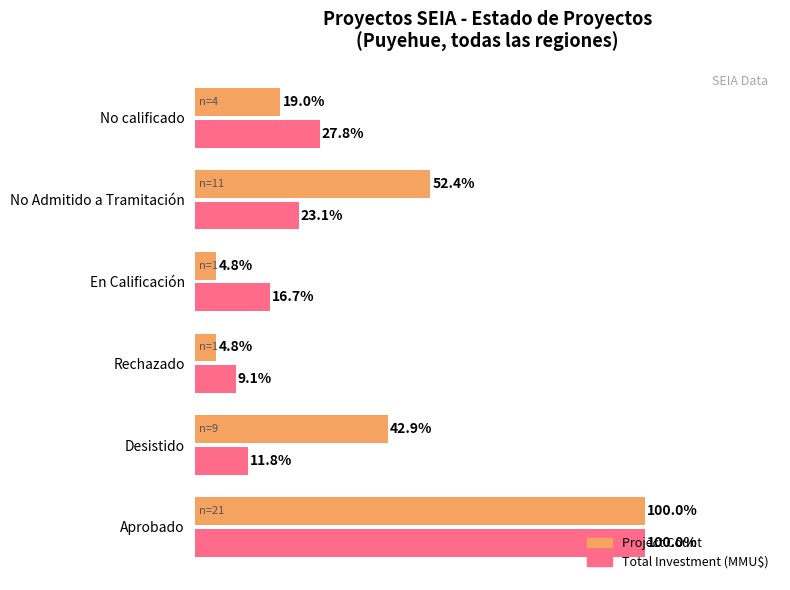

At which label is Project Count closest to 52?

No Admitido a Tramitación